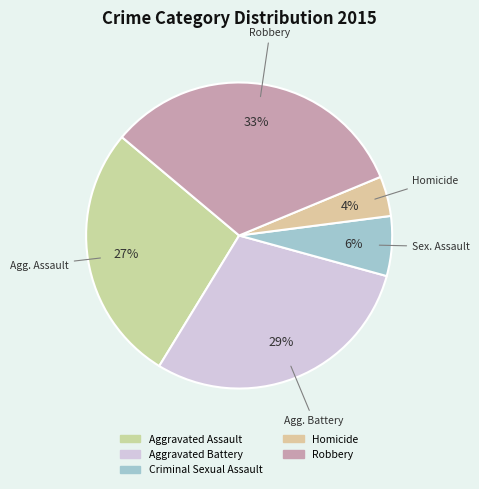

Is Homicide the majority of the pie?

No